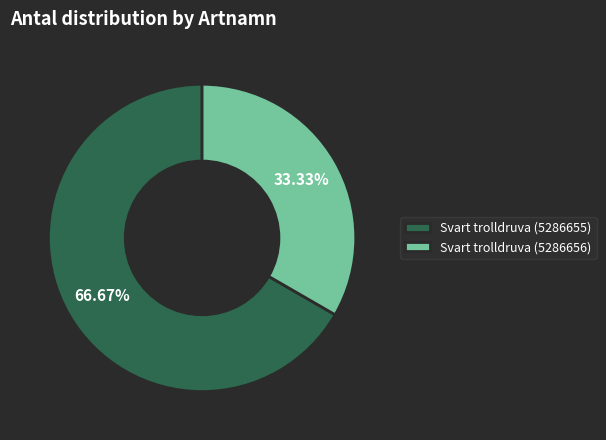

Combined, what portion of the pie is Svart trolldruva (5286656) and Svart trolldruva (5286655)?

100.0%